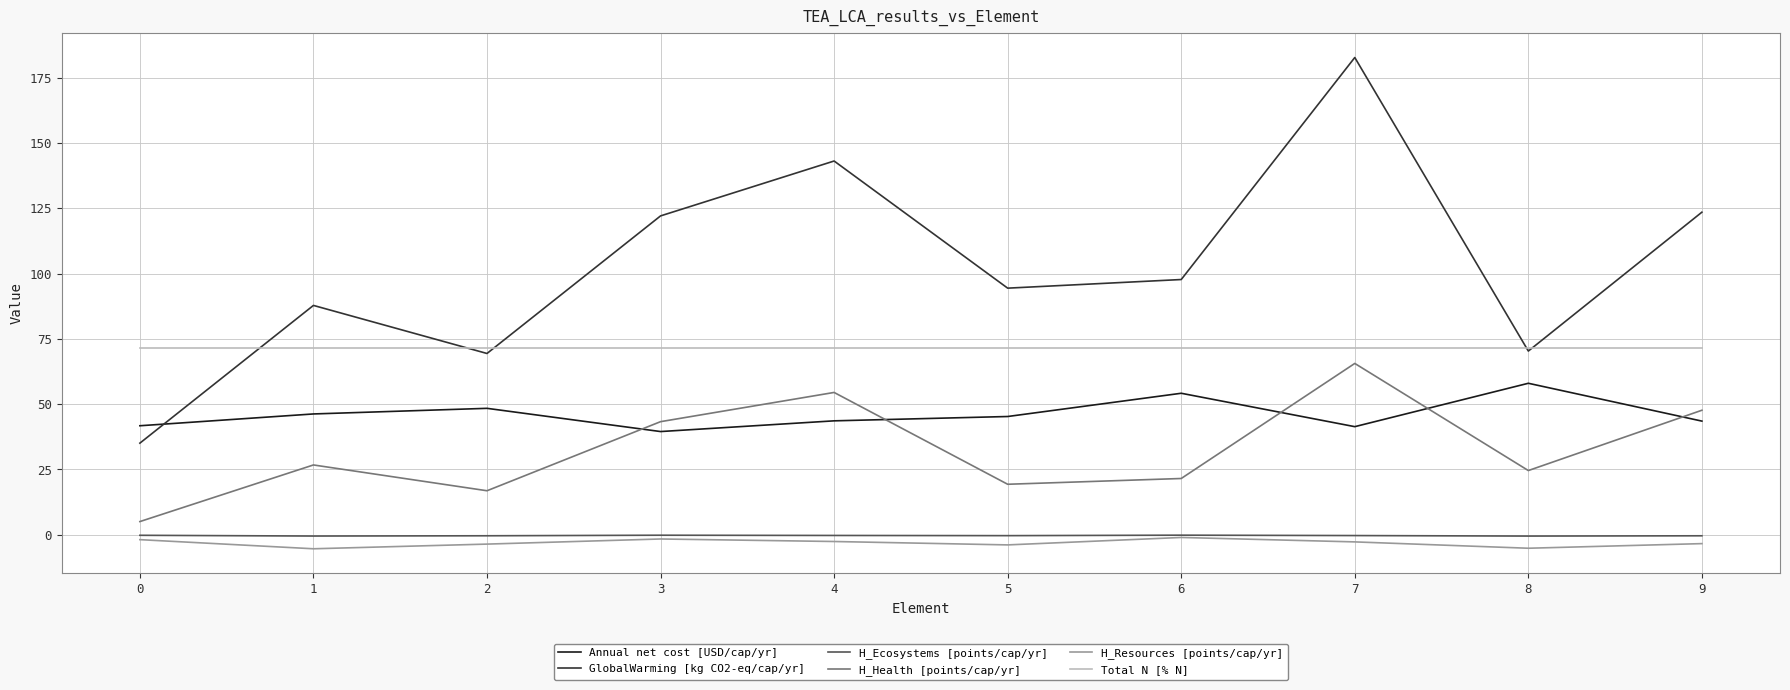

Which label corresponds to the largest value in the chart?

7